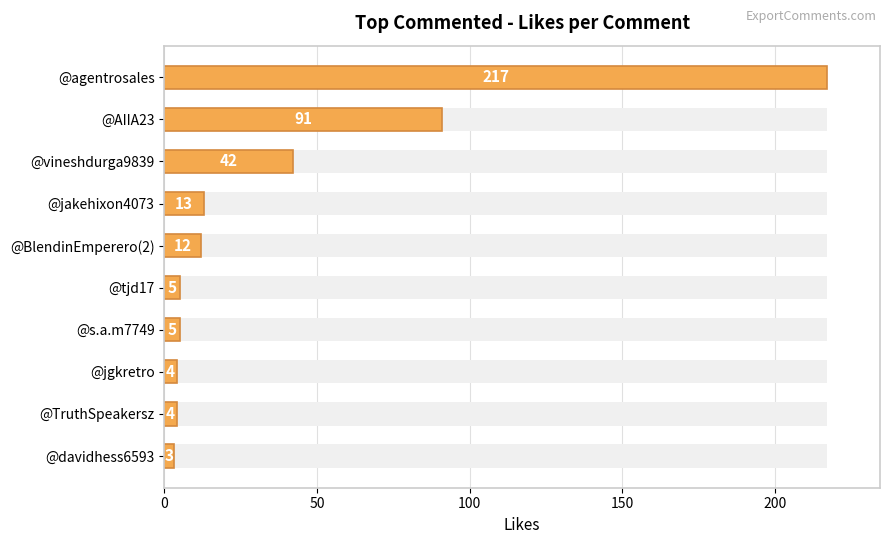

What value does the data have at @AIIA23, to the nearest 50?

100